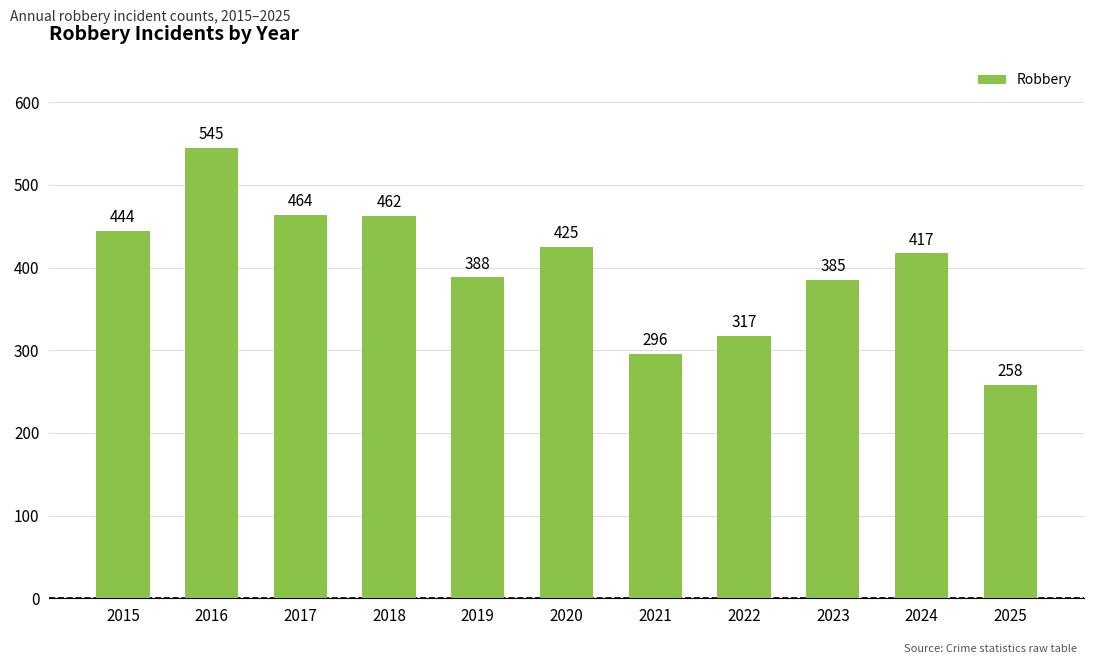

Is it true that the value at 2020 is 425?

True